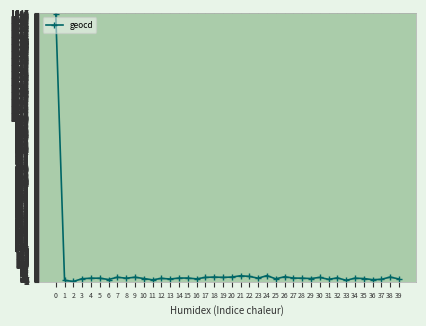

What is the difference between the maximum and second lowest values?

1639